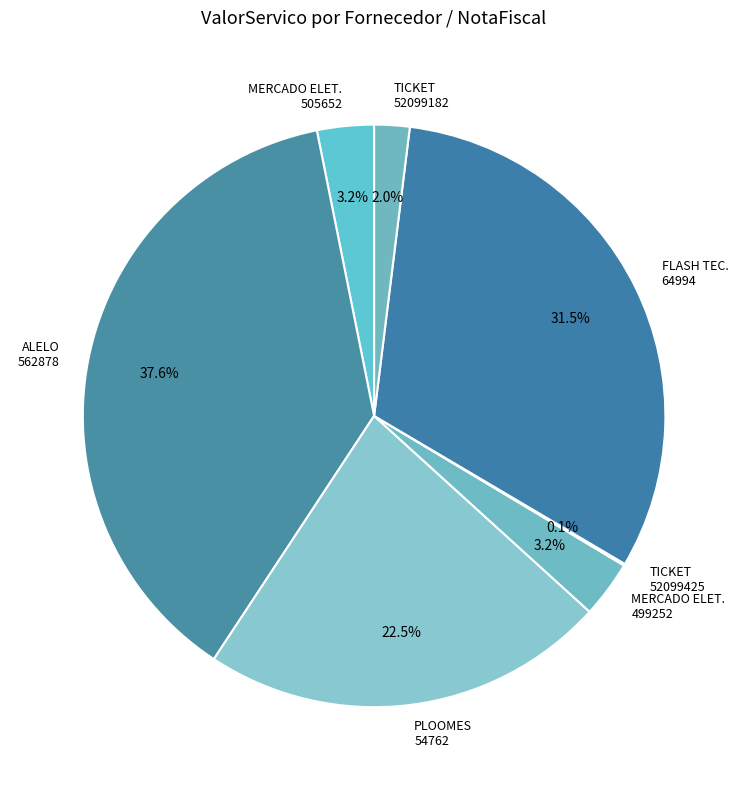

Which slice is the largest?

ALELO 562878